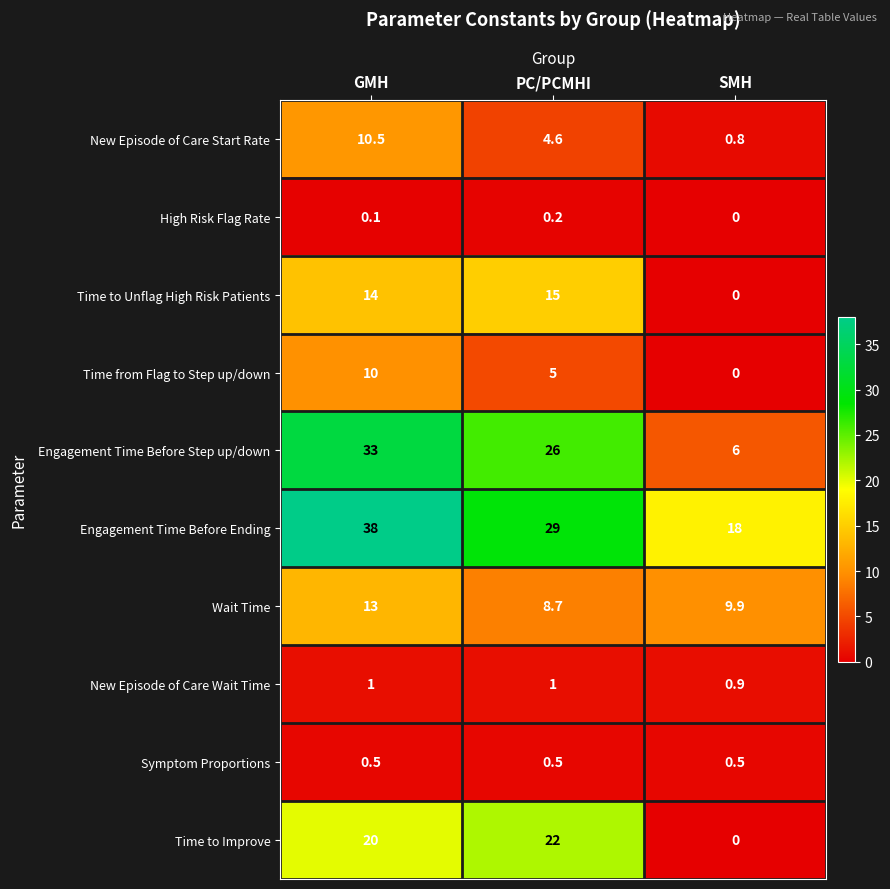

Reading left to right, what are all the values shown in this chart?

New Episode of Care Start Rate: GMH=10.5	PC/PCMHI=4.6	SMH=0.8
High Risk Flag Rate: GMH=0.1	PC/PCMHI=0.2	SMH=0.0
Time to Unflag High Risk Patients: GMH=14.0	PC/PCMHI=15.0	SMH=0.0
Time from Flag to Step up/down: GMH=10.0	PC/PCMHI=5.0	SMH=0.0
Engagement Time Before Step up/down: GMH=33.0	PC/PCMHI=26.0	SMH=6.0
Engagement Time Before Ending: GMH=38.0	PC/PCMHI=29.0	SMH=18.0
Wait Time: GMH=13.0	PC/PCMHI=8.7	SMH=9.9
New Episode of Care Wait Time: GMH=1.0	PC/PCMHI=1.0	SMH=0.9
Symptom Proportions: GMH=0.5	PC/PCMHI=0.5	SMH=0.5
Time to Improve: GMH=20.0	PC/PCMHI=22.0	SMH=0.0